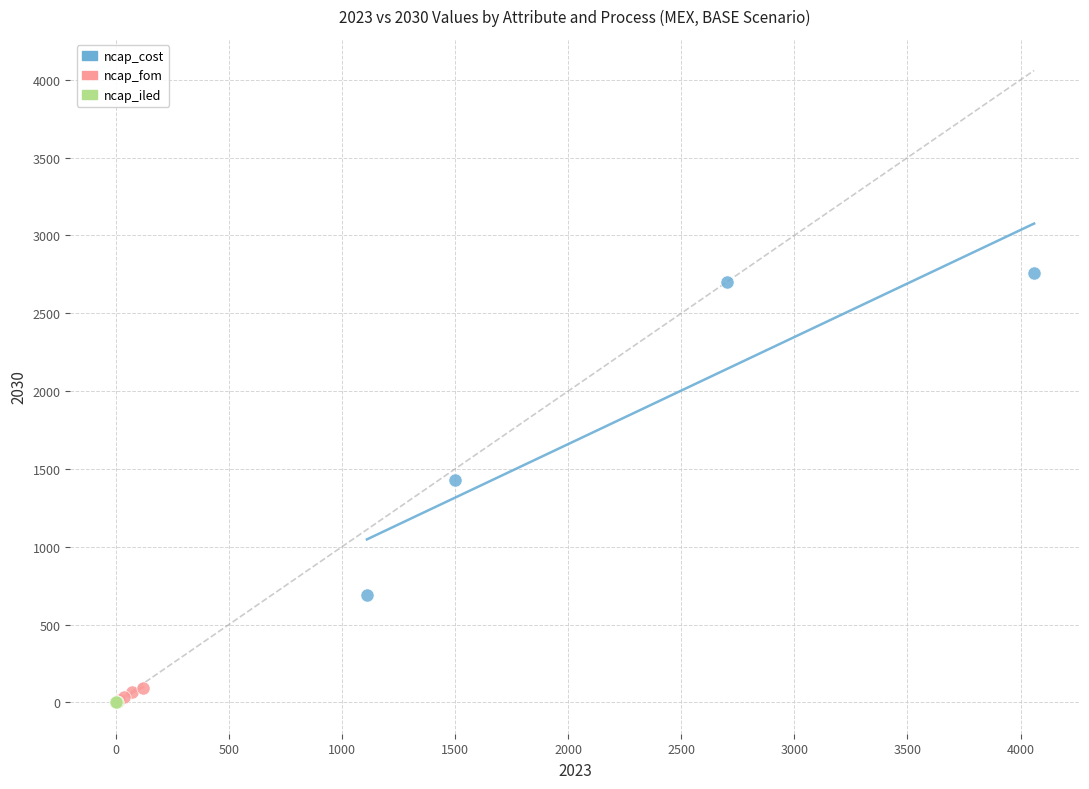

Which series contains the highest Y value?

ncap_cost